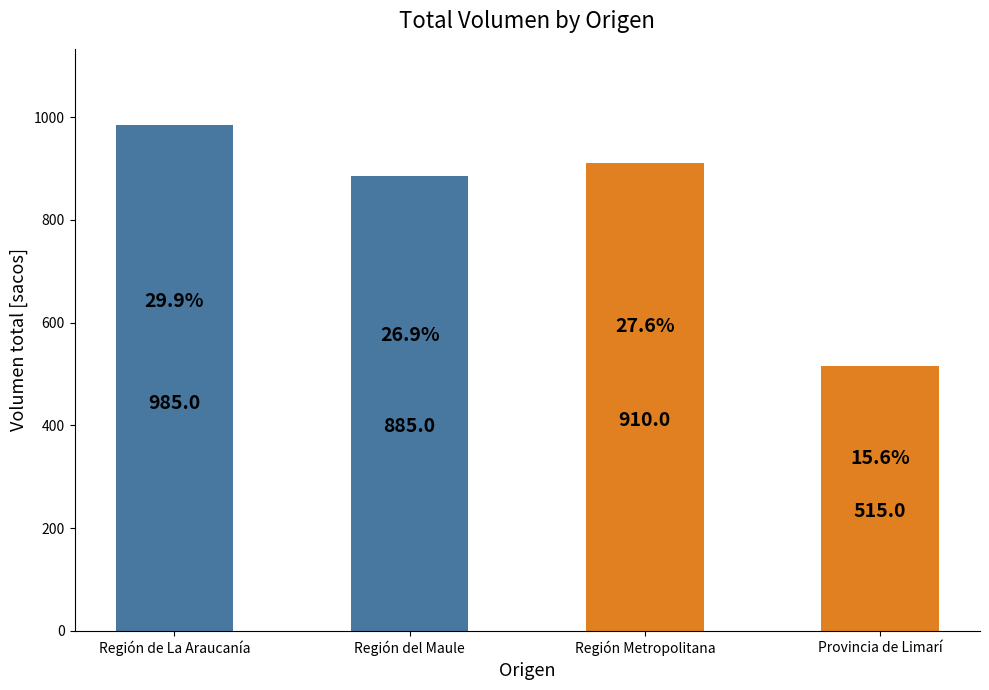

Which category has the lowest value across all series?

Provincia de Limarí